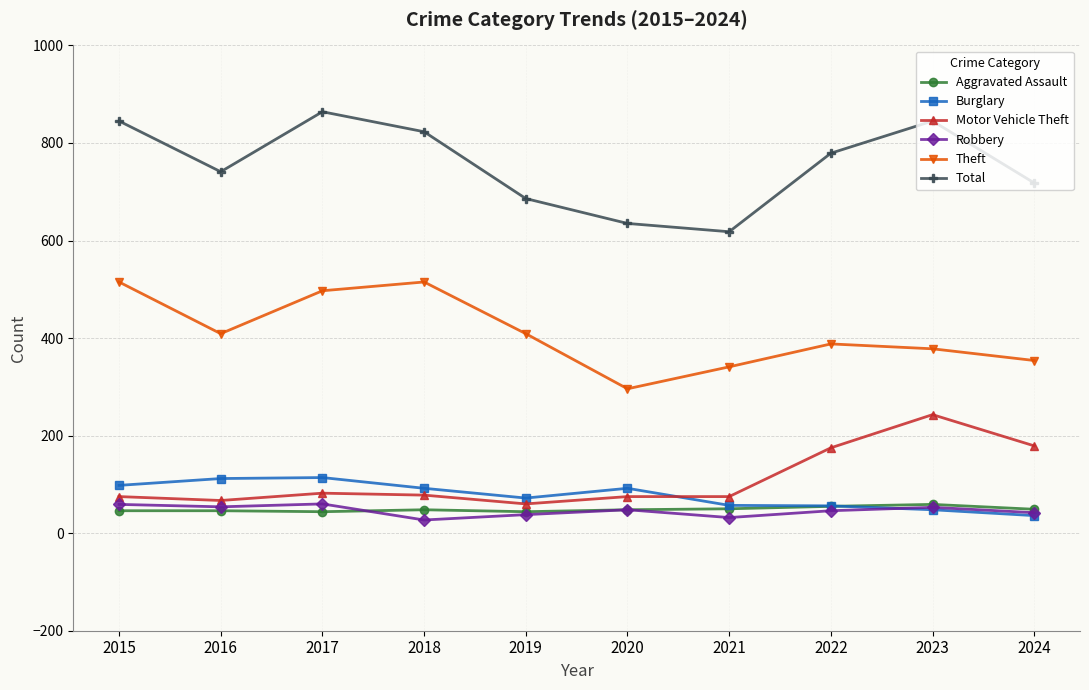

What is the value of the Motor Vehicle Theft point at the 4th from the left?

78